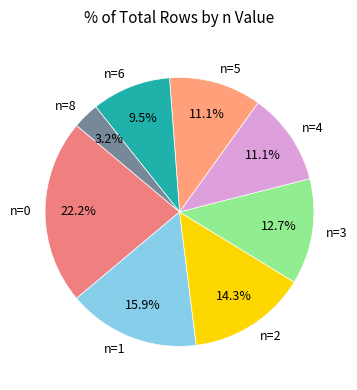

To the nearest percent, what percentage of the pie is n=1?

16%